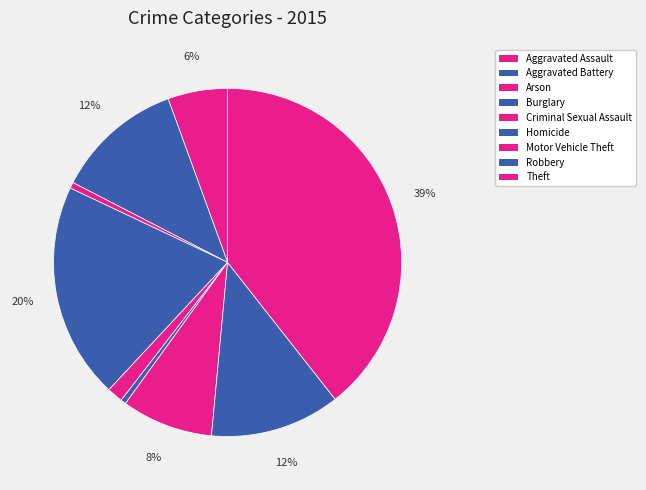

The Aggravated Assault slice represents 1% of the pie. True or false?

False